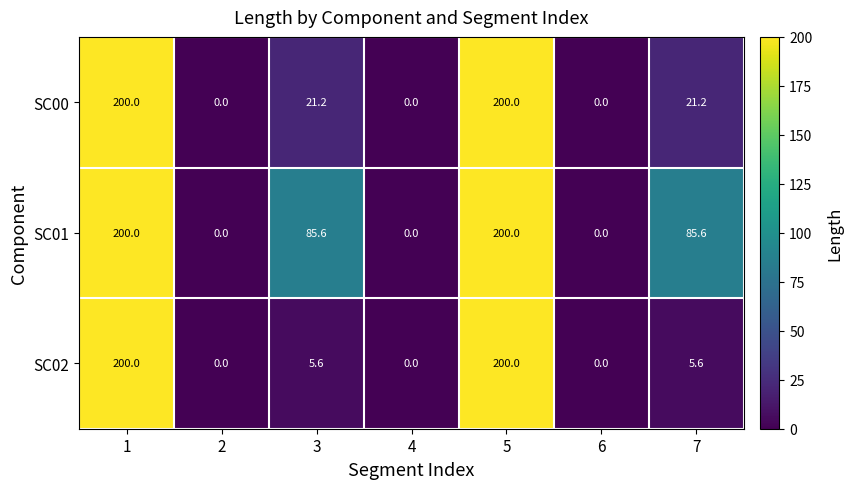

What is the average value of the SC01 series?

81.6